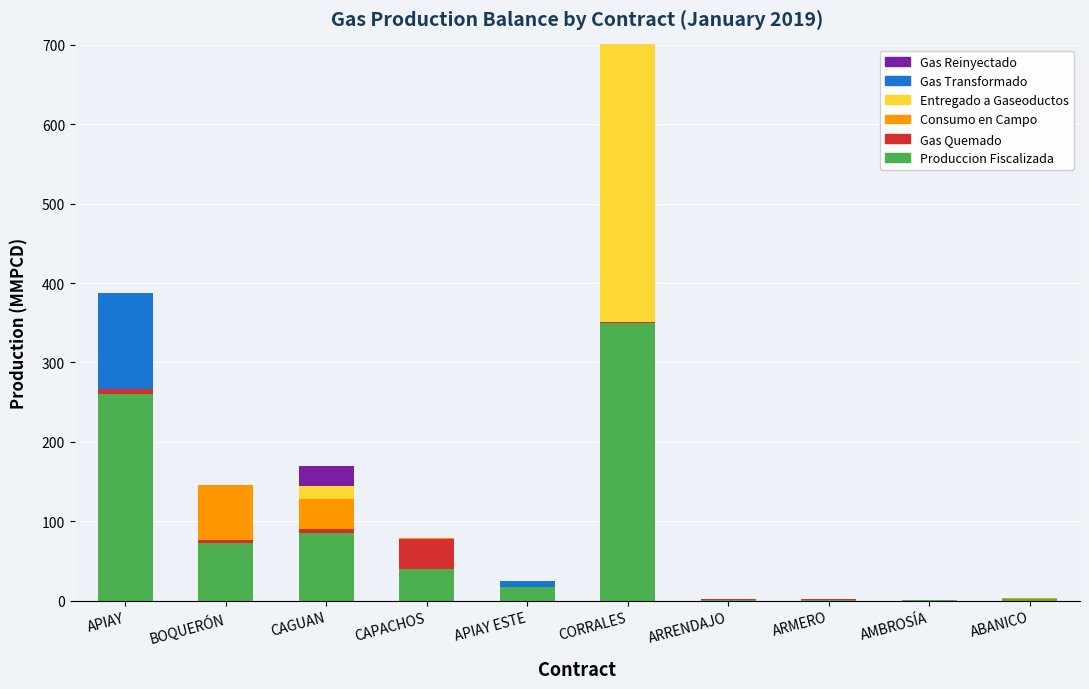

The value of Produccion Fiscalizada at BOQUERÓN is 118.4. True or false?

False